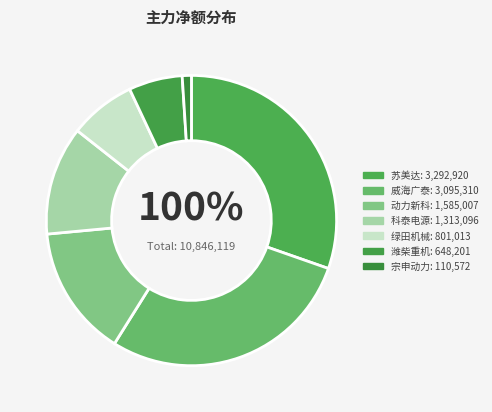

Count the number of slices in the pie.

7